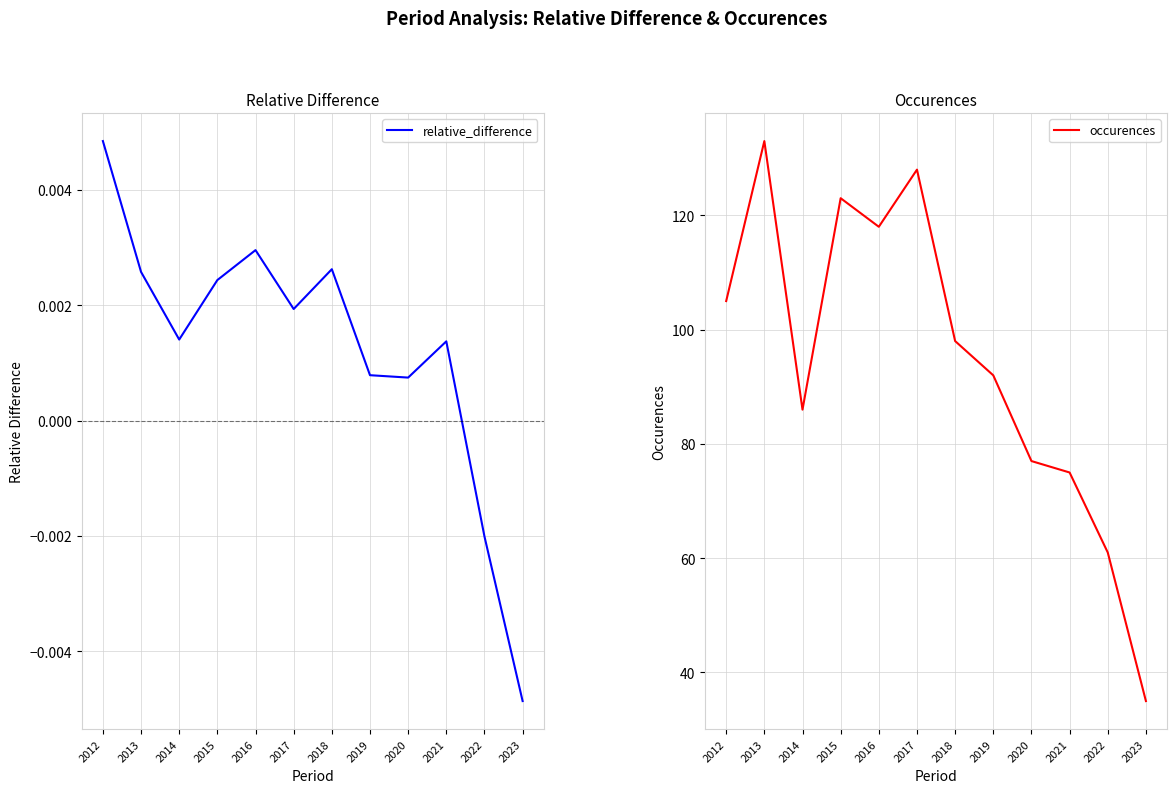

What are all the series names shown in the legend?

relative_difference, occurences